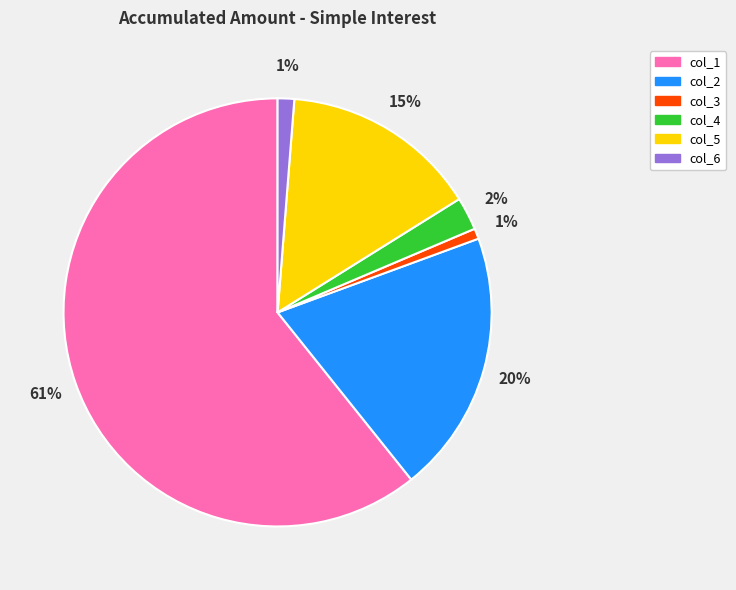

How many segments does this pie chart have?

6